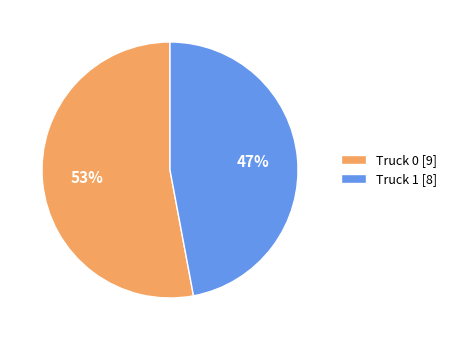

Does Truck 1 represent more than half of the total?

No